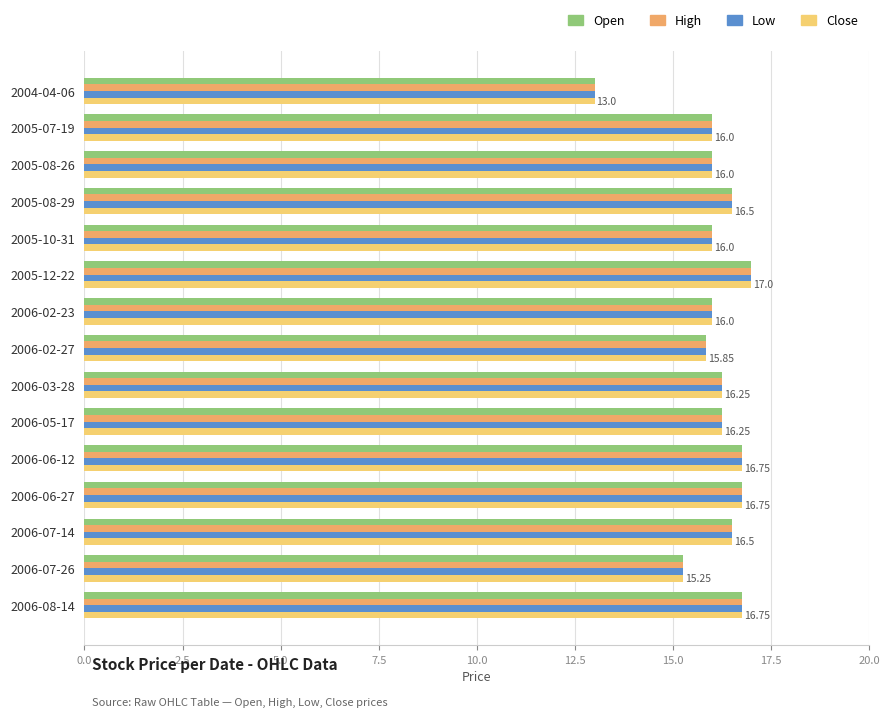

At how many categories does at least one series exceed 15?

14